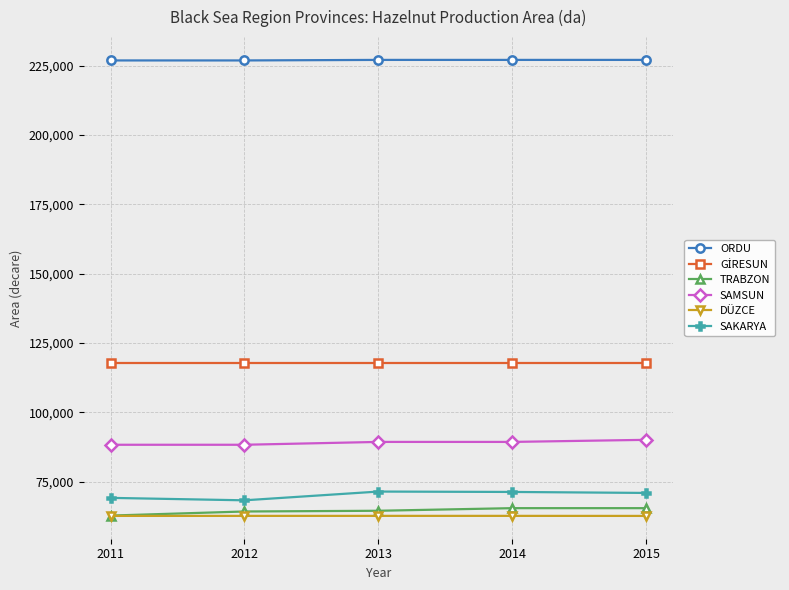

At how many categories does at least one series exceed 95298?

5